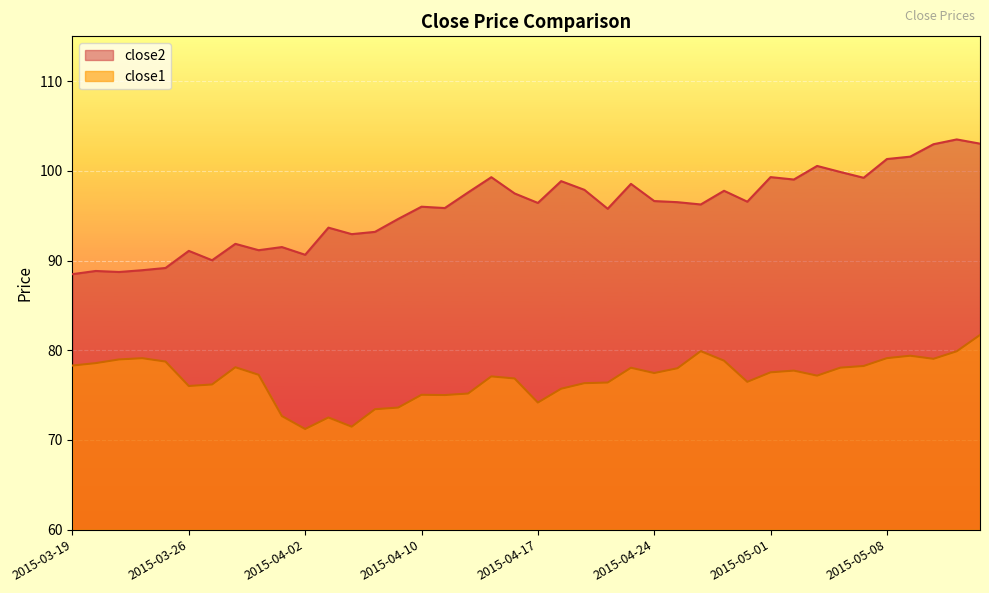

How many interior local valleys does the close1 series have?

9